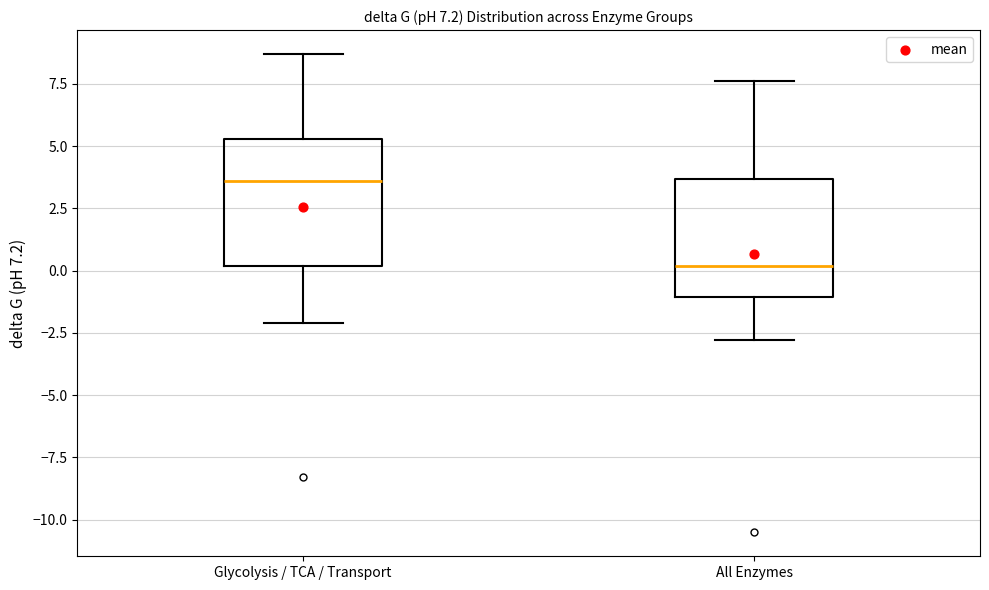

Which box has the lowest median line?

All Enzymes